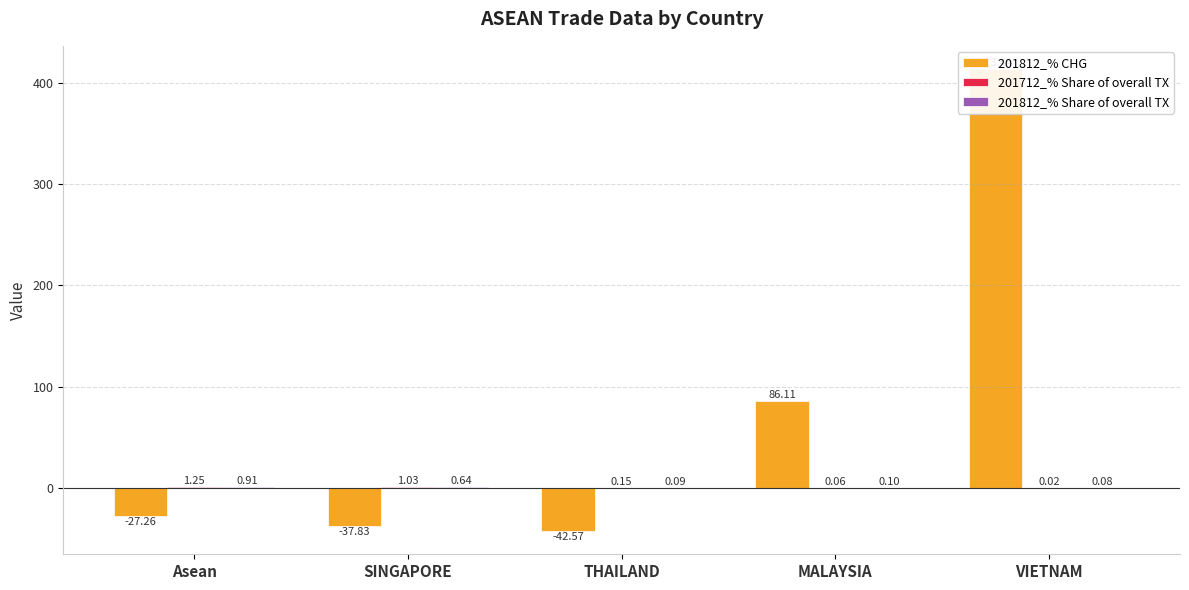

How many data points in 201812_% CHG are less than -27?

3